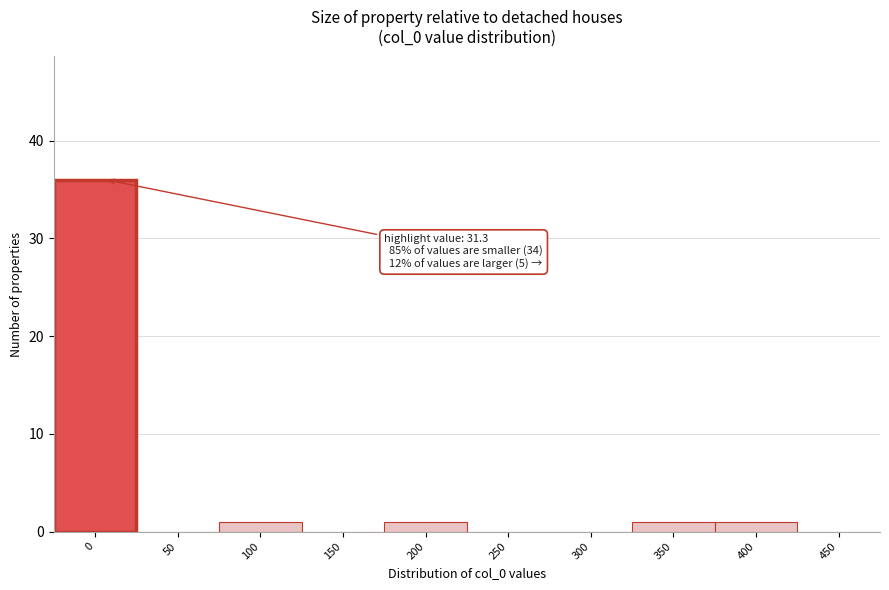

Reading left to right, transcribe all the data shown in this chart.

0=36	50=0	100=1	150=0	200=1	250=0	300=0	350=1	400=1	450=0